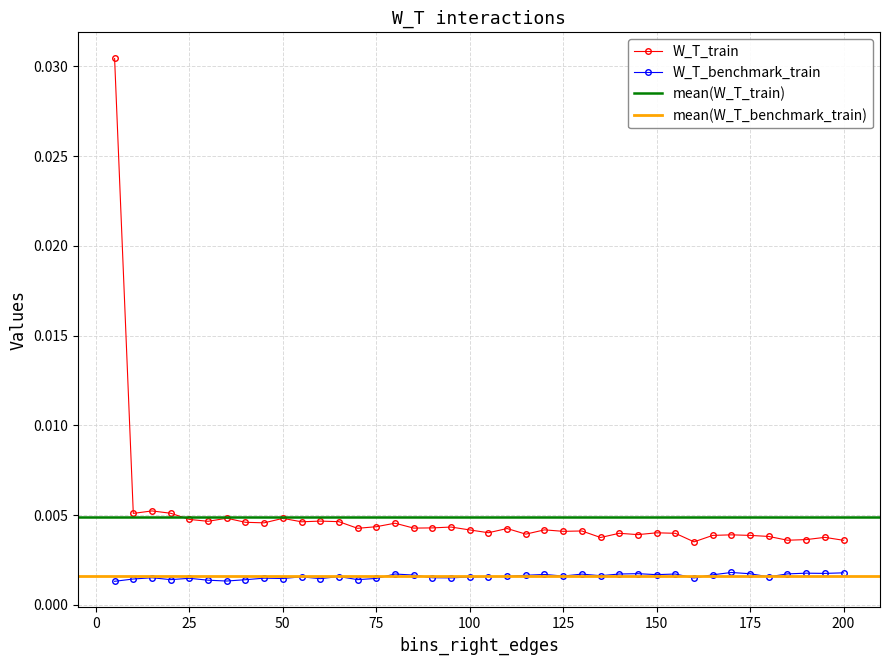

True or false: W_T_benchmark_train has more than 0 interior local peaks.

True